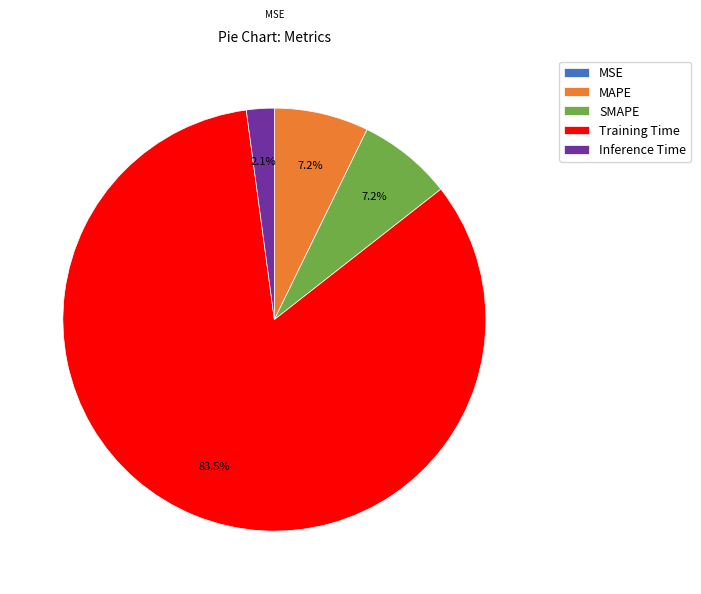

What is the majority slice?

Training Time